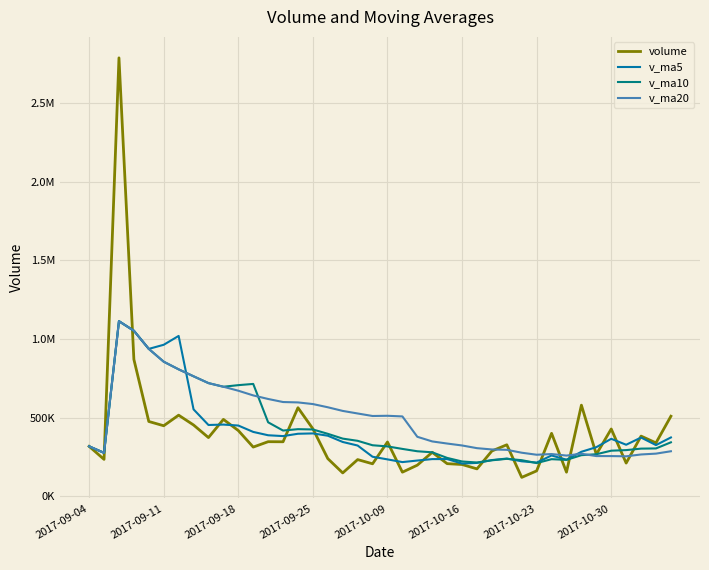

How many times do v_ma5 and v_ma20 cross each other?

2